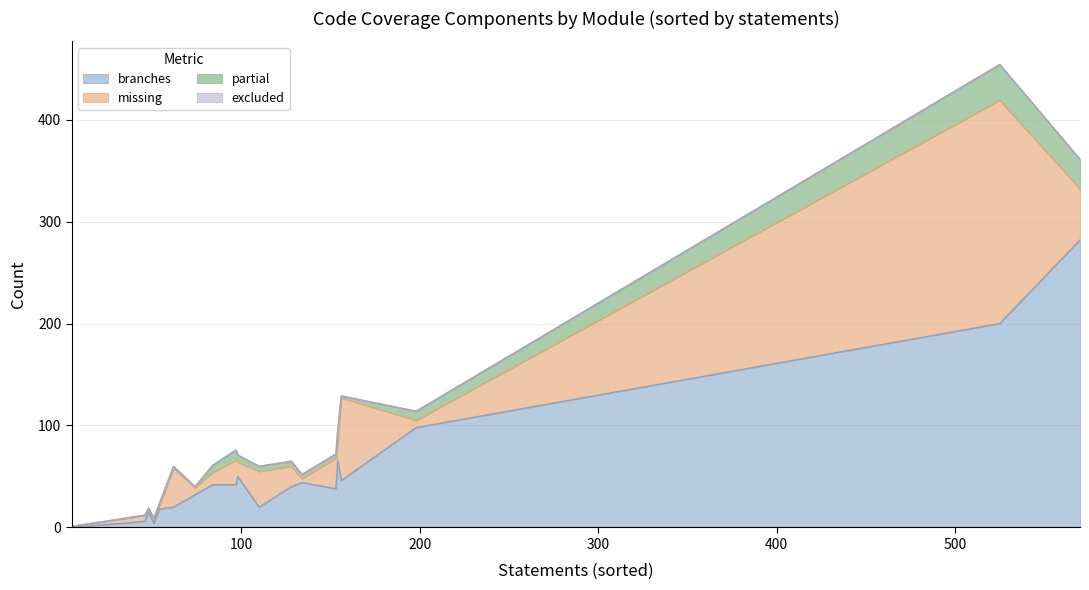

What is the difference between the second highest and second lowest values in the branches series?

196